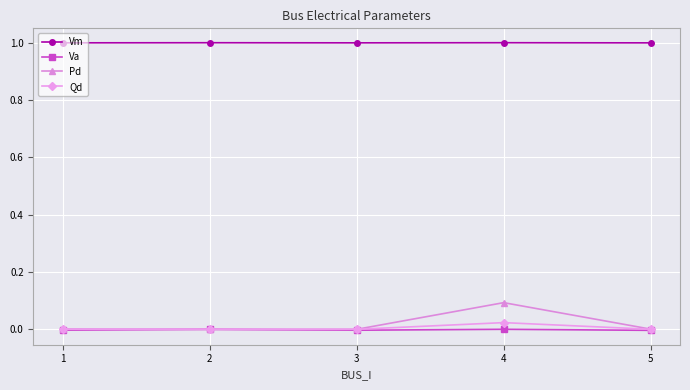

What is the highest value of the Vm series?

1.0